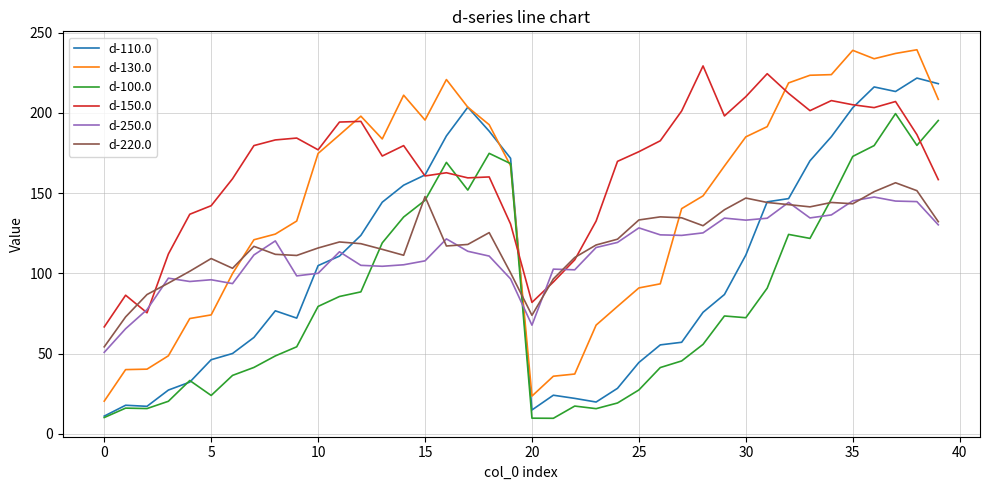

True or false: d-250.0 has more than 1 interior local peaks.

True